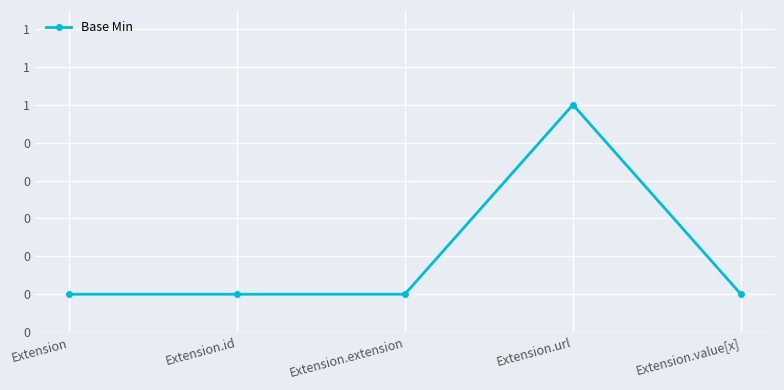

What is the sum of all values?

1